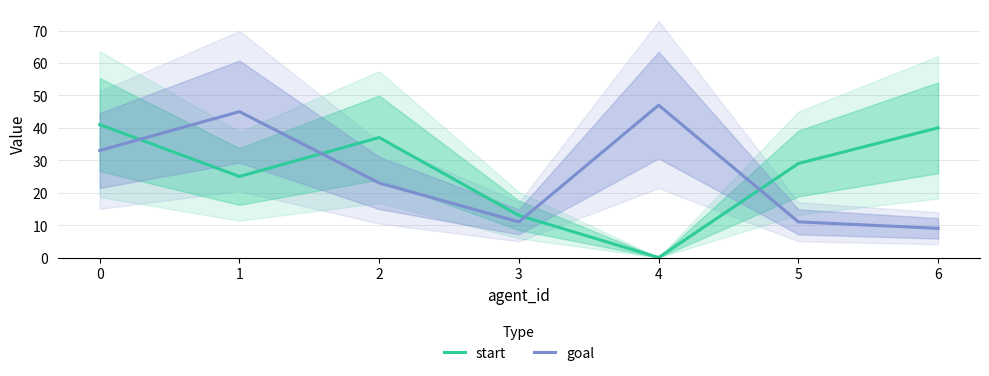

Which series ends up on top after the final intersection of goal and start?

start